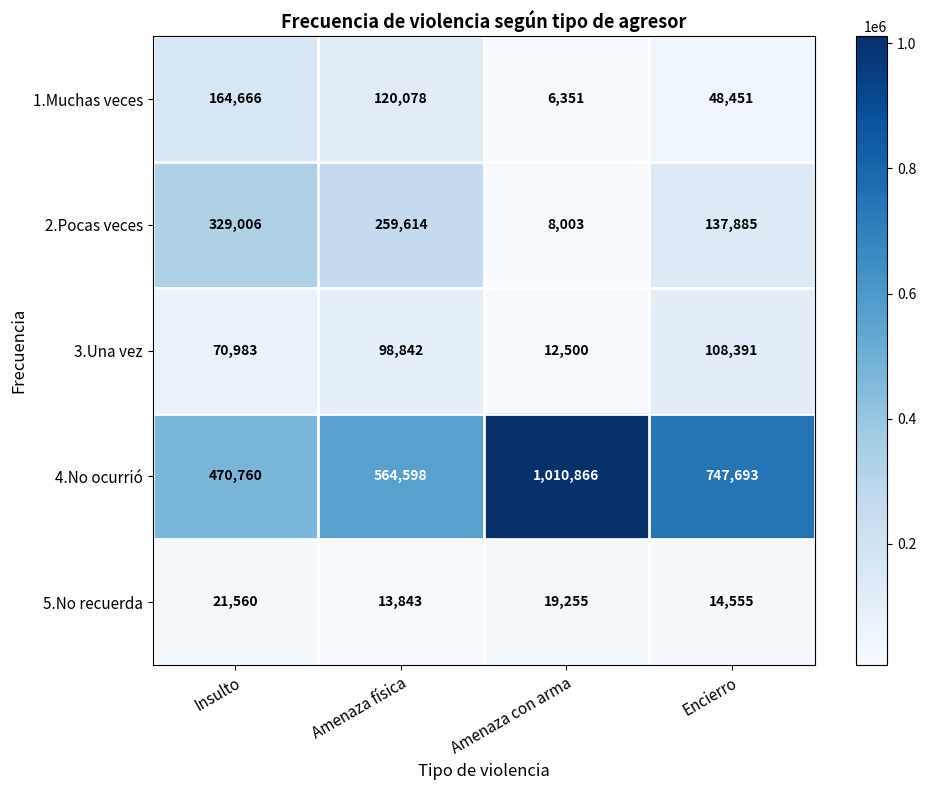

Reading left to right, extract all data points from this chart.

1.Muchas veces: Insulto=164666	Amenaza física=120078	Amenaza con arma=6351	Encierro=48451
2.Pocas veces: Insulto=329006	Amenaza física=259614	Amenaza con arma=8003	Encierro=137885
3.Una vez: Insulto=70983	Amenaza física=98842	Amenaza con arma=12500	Encierro=108391
4.No ocurrió: Insulto=470760	Amenaza física=564598	Amenaza con arma=1010866	Encierro=747693
5.No recuerda: Insulto=21560	Amenaza física=13843	Amenaza con arma=19255	Encierro=14555